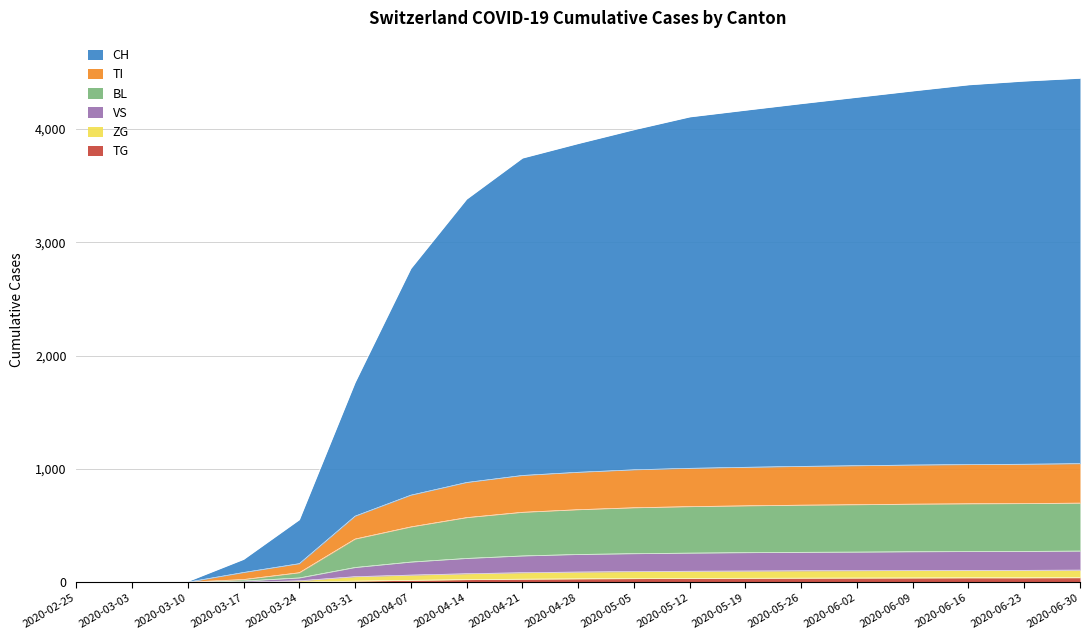

Does the chart display data point markers on the line(s)?

No